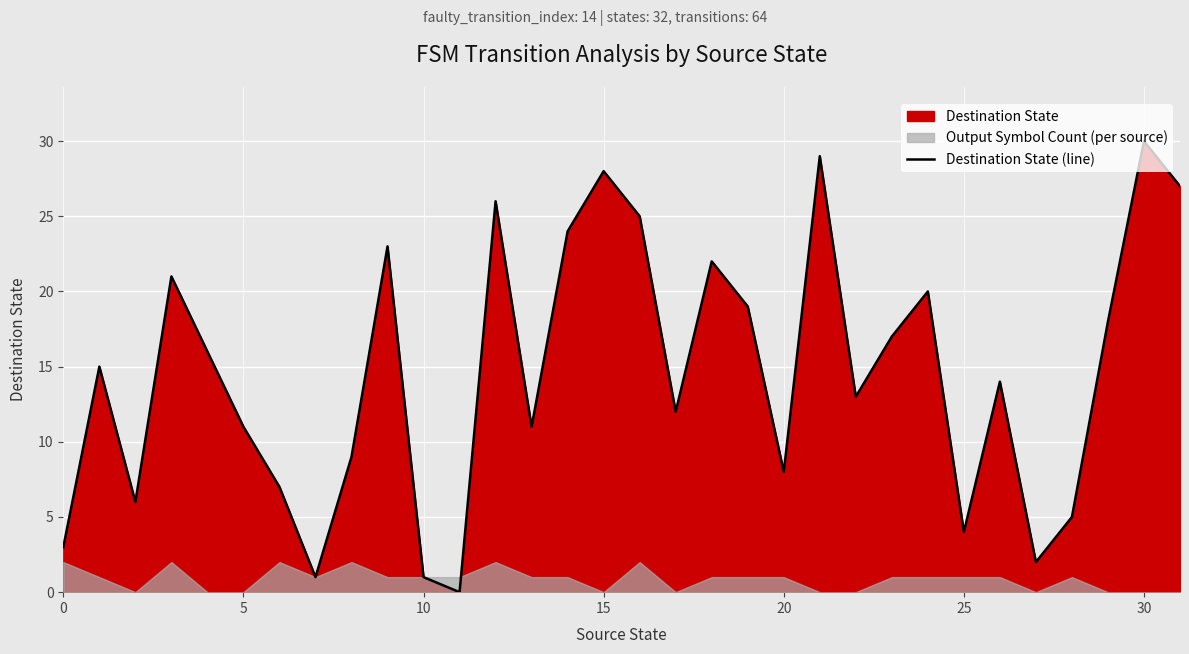

At which label does Destination State (line) reach its peak?

30